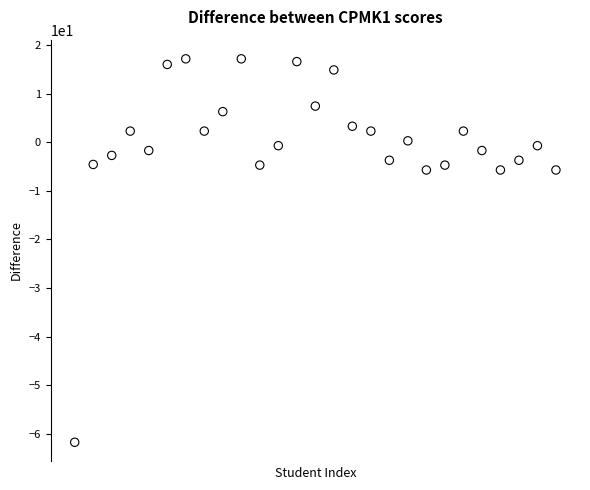

What is the range of X values (max minus min)?

26.0